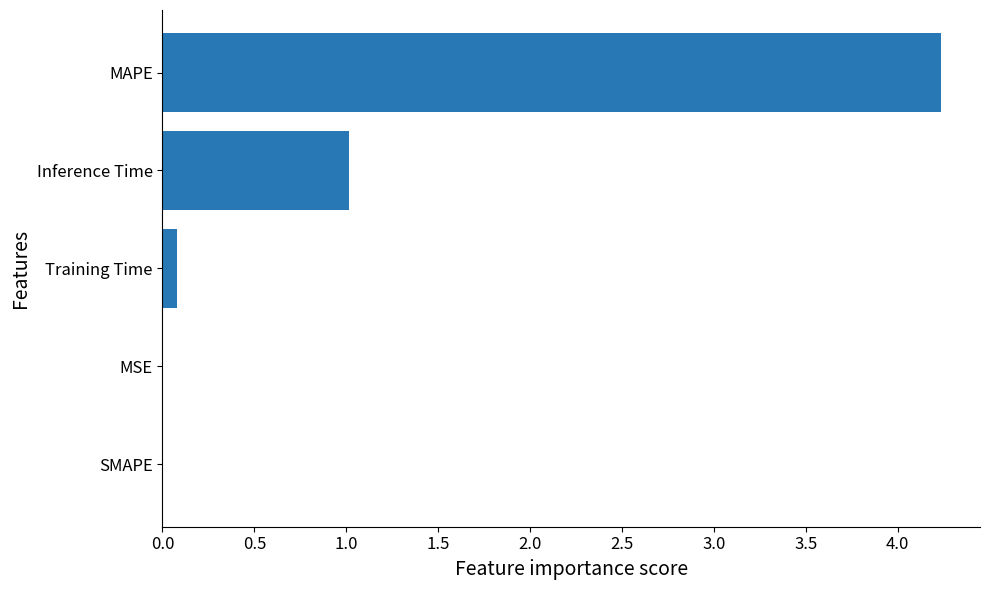

The value at SMAPE is 0.0. True or false?

True